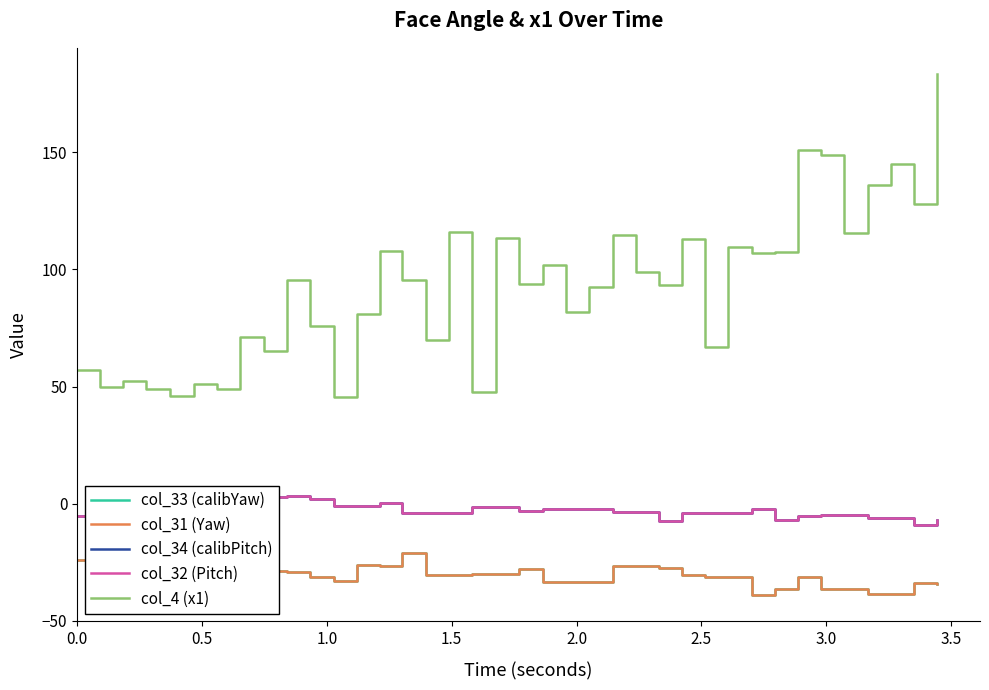

At how many categories does at least one series exceed 181?

1